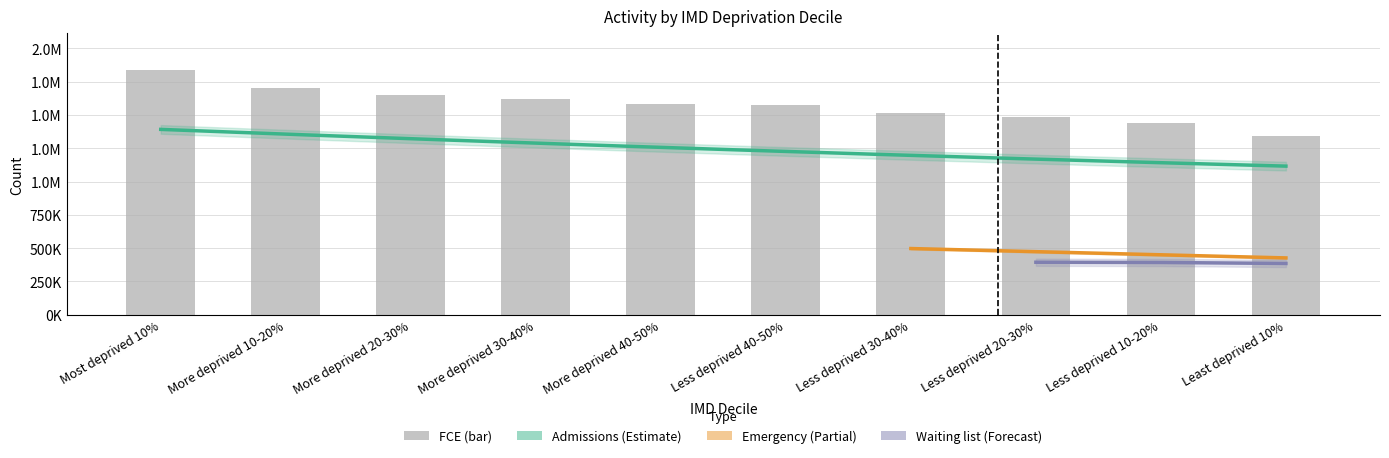

At how many categories does at least one series exceed 1698357?

2